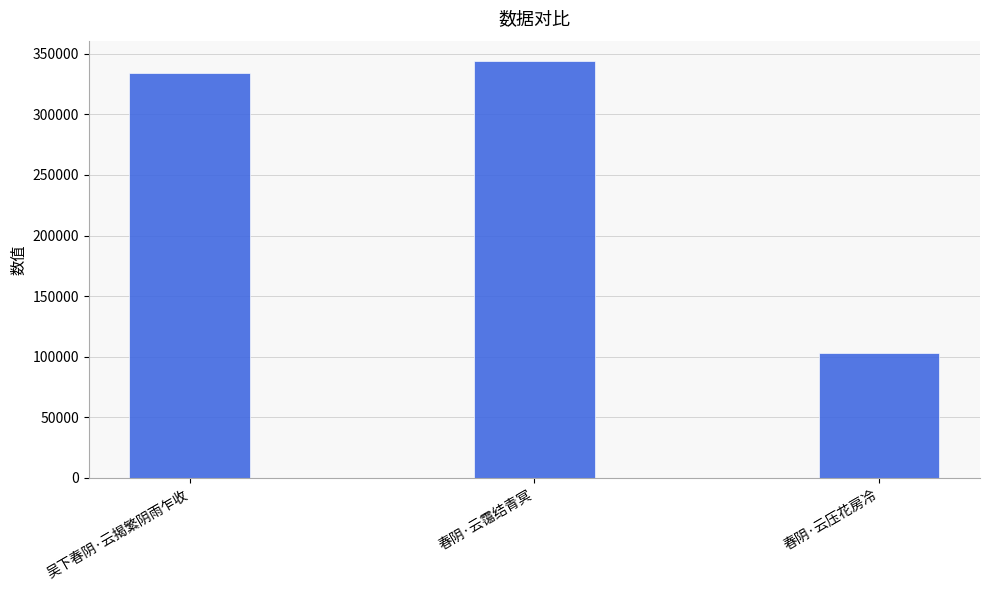

Reading right to left, what are all the values shown in this chart?

春阴·云压花房冷=103499	春阴·云霭结青冥=343606	吴下春阴·云揭繁阴雨乍收=334314